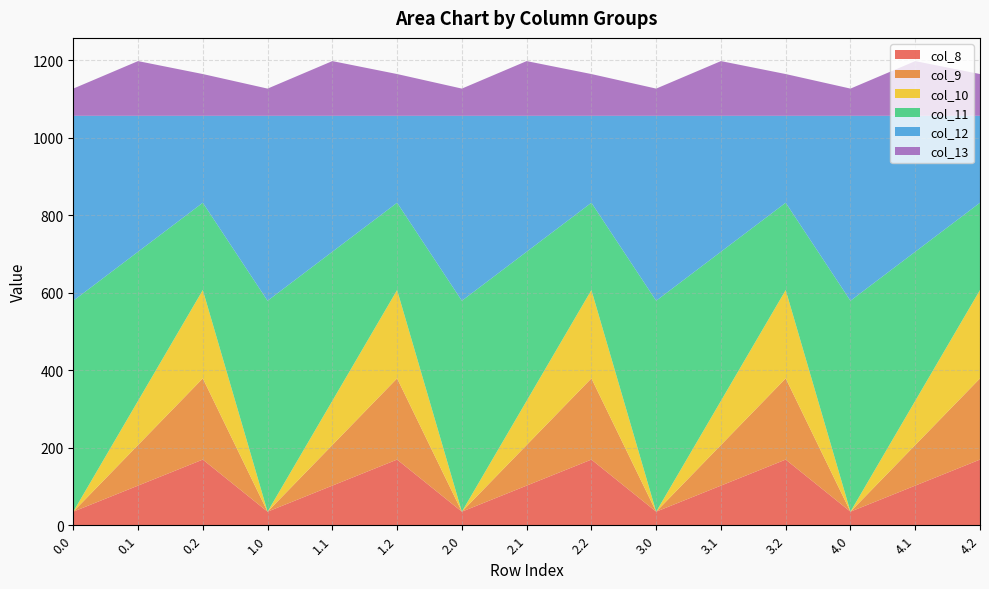

Reading left to right, what are all the values shown in this chart?

col_8: 35.0	102.3	169.5	35.0	102.3	169.5	35.0	102.3	169.5	35.0	102.3	169.5	35.0	102.3	169.5
col_9: 0.0	104.8	209.6	0.0	104.8	209.6	0.0	104.8	209.6	0.0	104.8	209.6	0.0	104.8	209.6
col_10: 0.0	114.0	228.0	0.0	114.0	228.0	0.0	114.0	228.0	0.0	114.0	228.0	0.0	114.0	228.0
col_11: 544.3	384.7	225.2	544.3	384.7	225.2	544.3	384.7	225.2	544.3	384.7	225.2	544.3	384.7	225.2
col_12: 477.2	350.8	224.3	477.2	350.8	224.3	477.2	350.8	224.3	477.2	350.8	224.3	477.2	350.8	224.3
col_13: 70.2	141.2	107.8	70.2	141.2	107.8	70.2	141.2	107.8	70.2	141.2	107.8	70.2	141.2	107.8